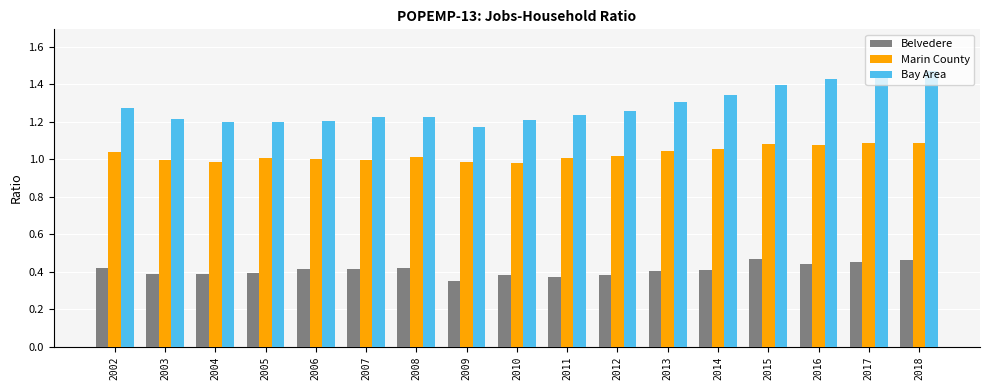

List the series in order of their peak value, lowest first.

Belvedere, Marin County, Bay Area